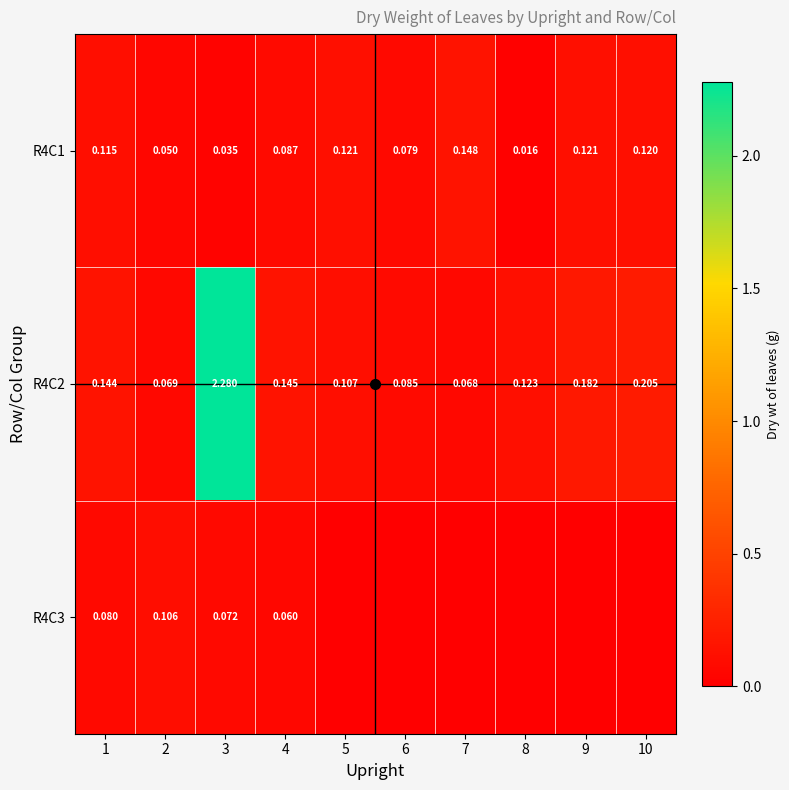

Which category has the lowest value in the R4C2 series?

7